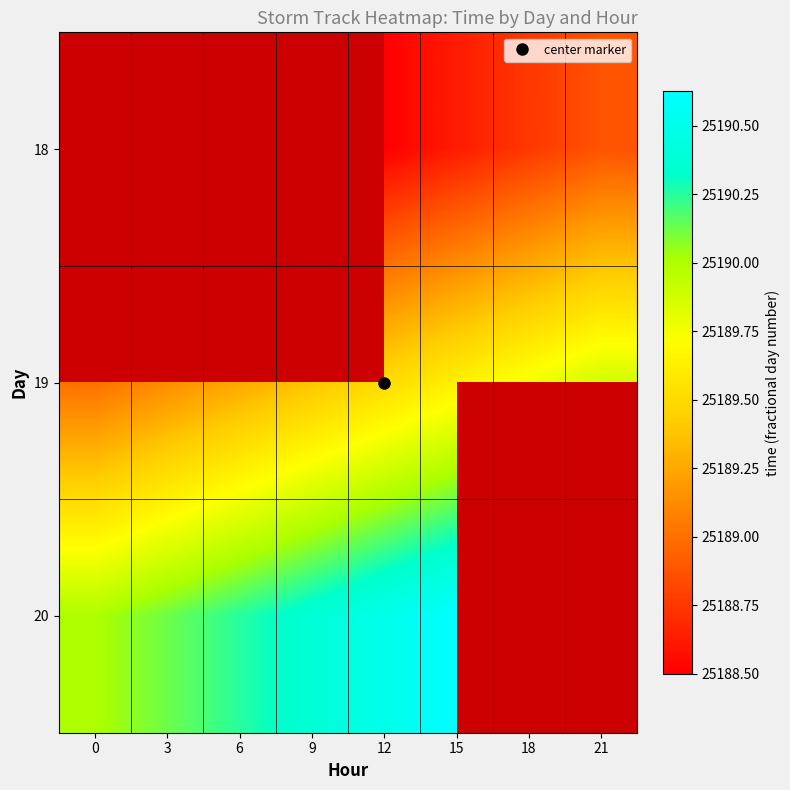

Rank the series by their maximum value, from lowest to highest.

18, 19, 20